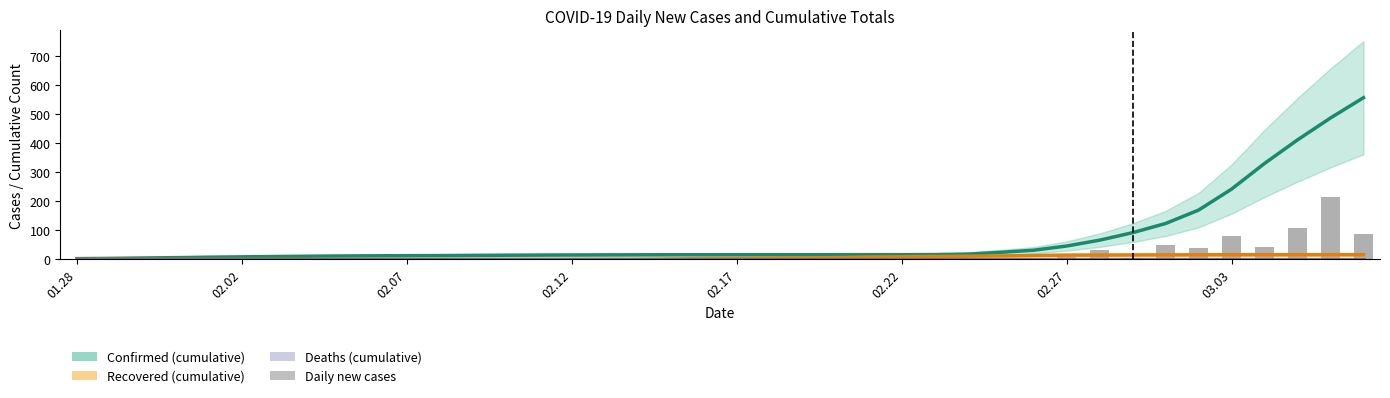

Which series has the largest range (max minus min)?

Confirmed (cumulative)